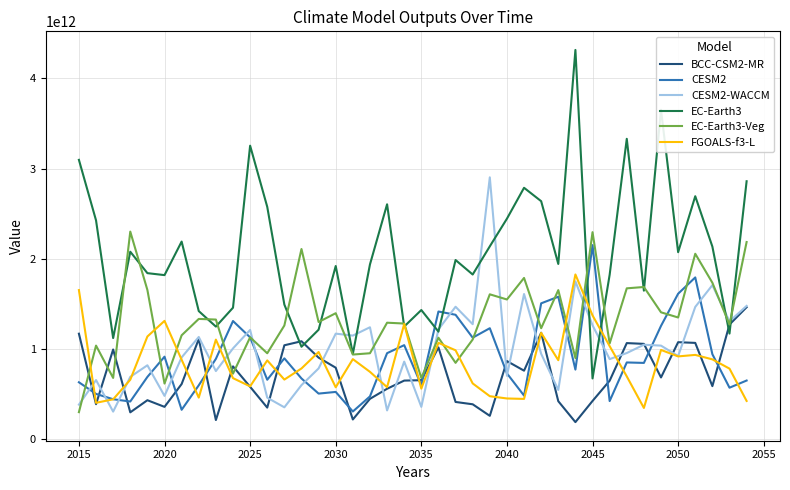

Which series has the largest total across all categories?

EC-Earth3